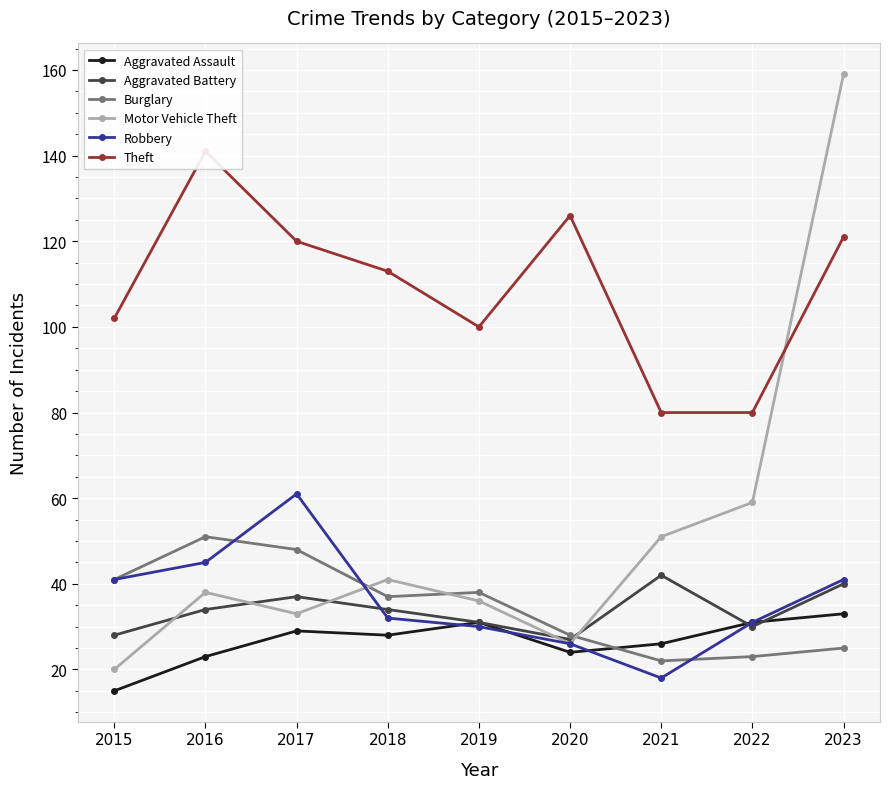

Reading right to left, extract all data points from this chart.

Aggravated Assault: 33	31	26	24	31	28	29	23	15
Aggravated Battery: 40	30	42	27	31	34	37	34	28
Burglary: 25	23	22	28	38	37	48	51	41
Motor Vehicle Theft: 159	59	51	26	36	41	33	38	20
Robbery: 41	31	18	26	30	32	61	45	41
Theft: 121	80	80	126	100	113	120	141	102